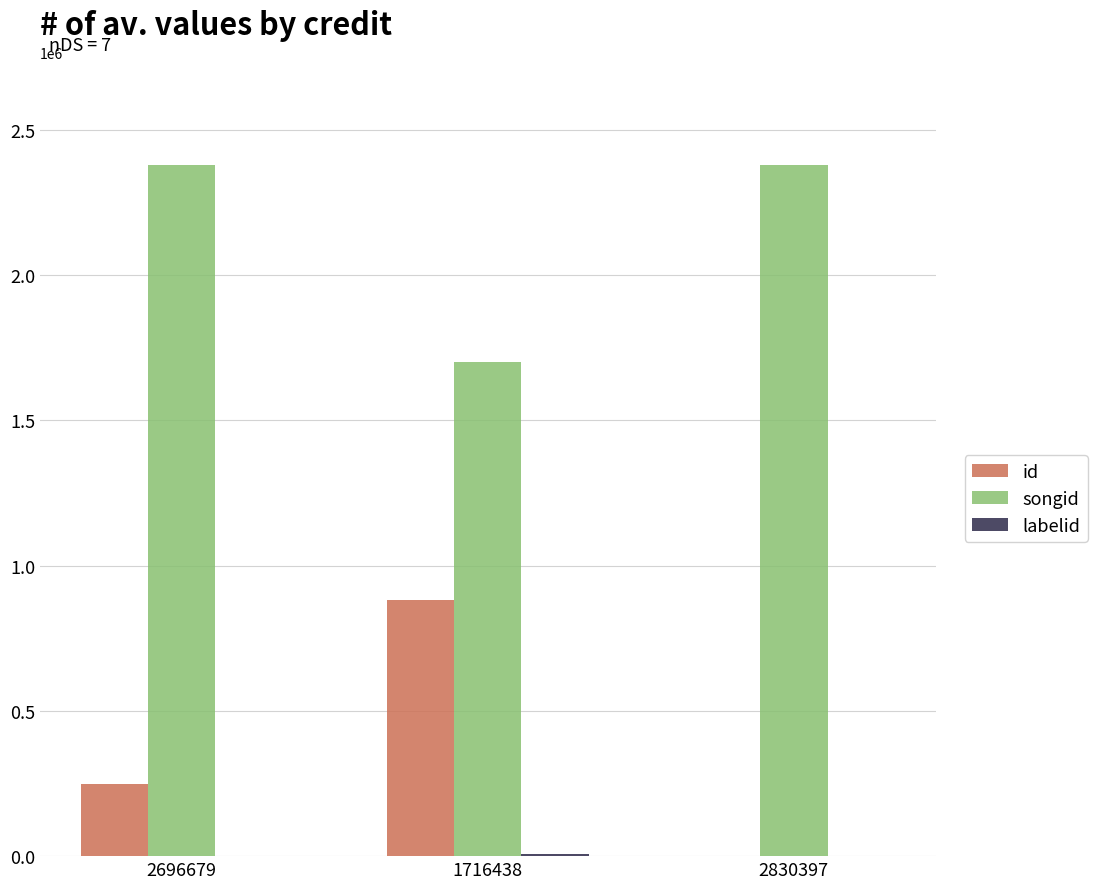

True or false: id has a value of 880349 at 1716438.

True